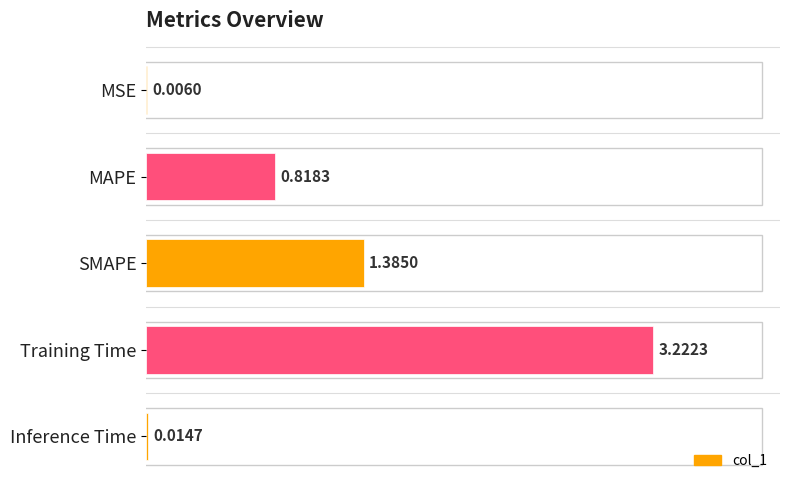

At which label is the value closest to 1?

MAPE